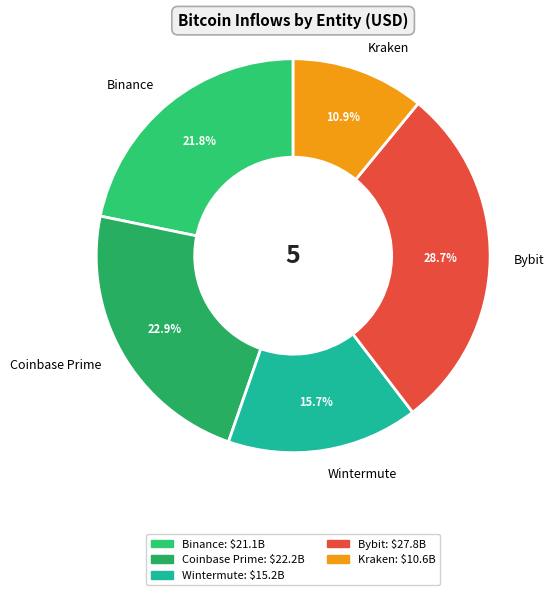

How many segments does this pie chart have?

5